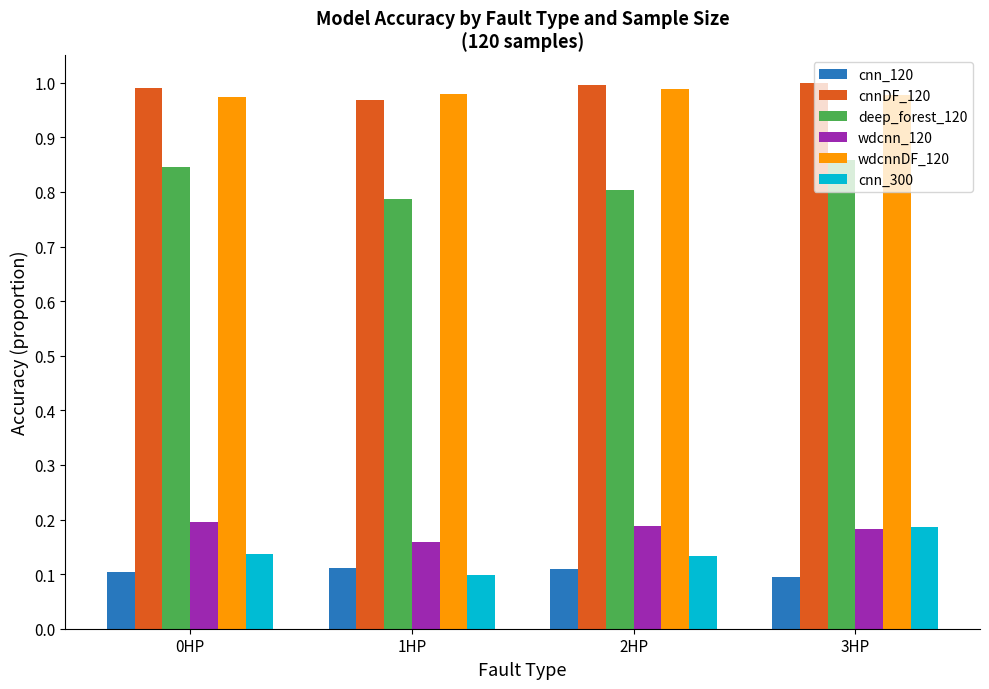

At which label does cnn_300 reach its peak?

3HP